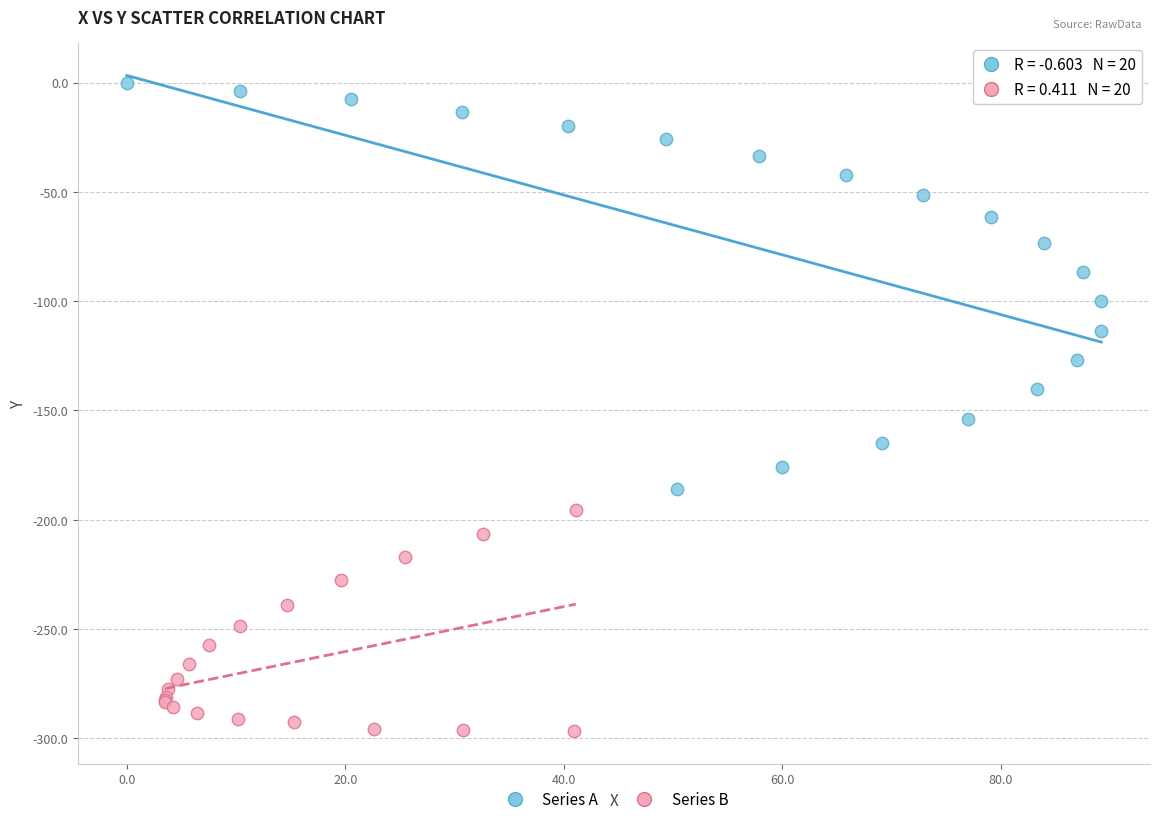

Which series contains the lowest Y value?

Series B